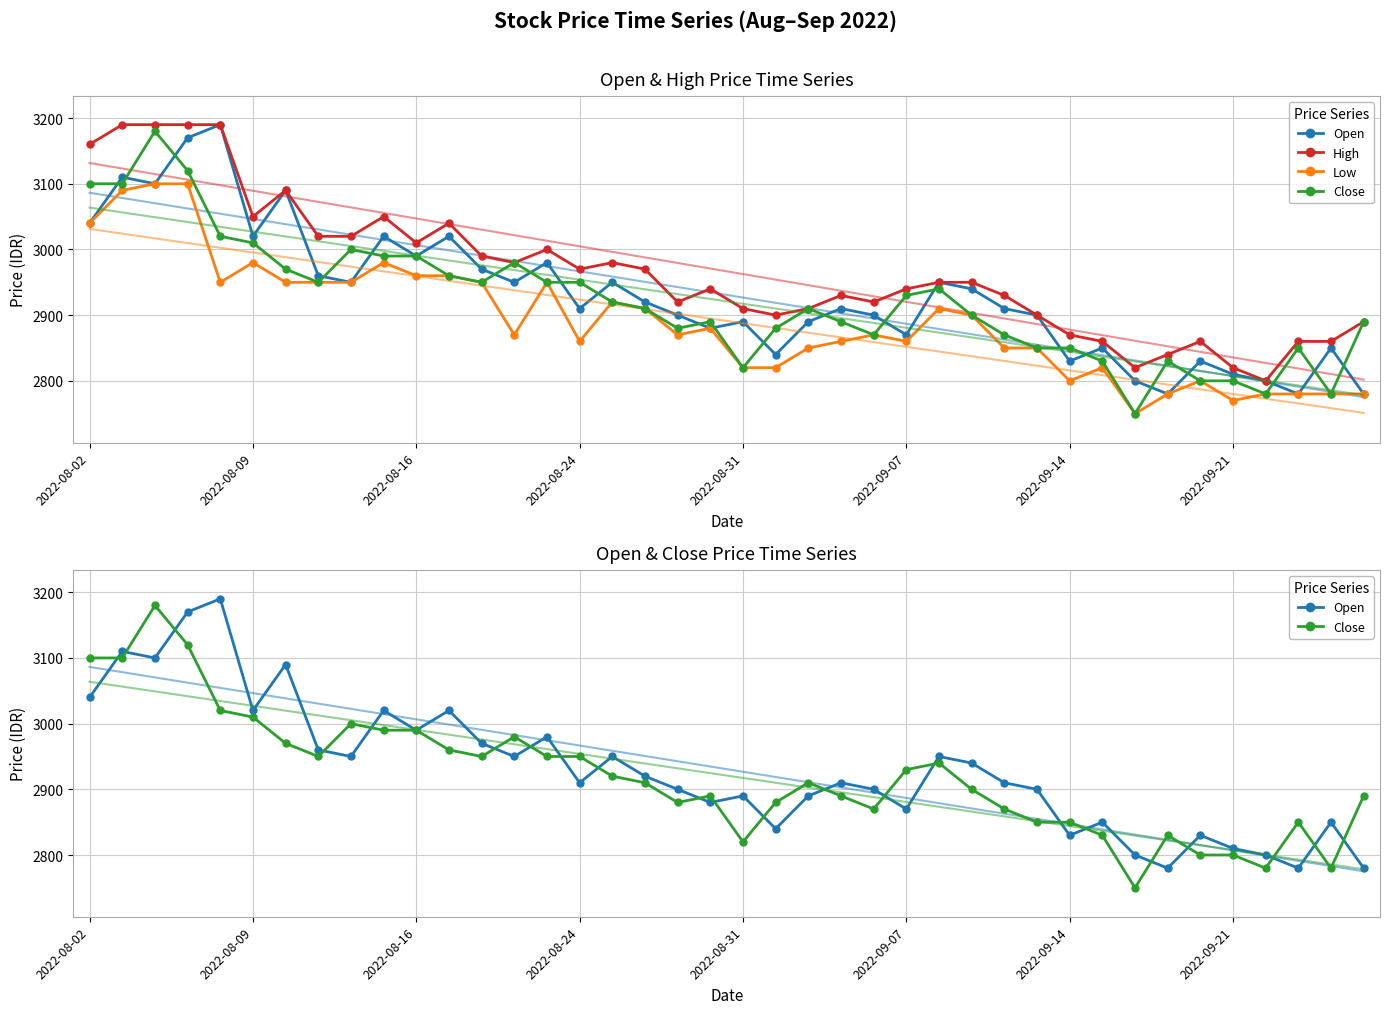

In Close, how many points are lower than both neighbors (excluding endpoints)?

8